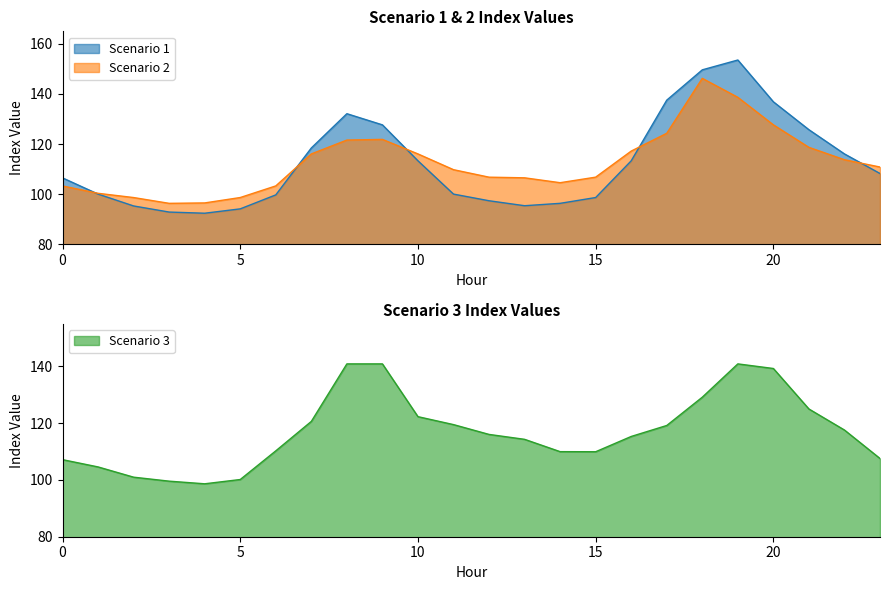

Is the value of Scenario 1 at 15 greater than the value of Scenario 2 at 3?

Yes